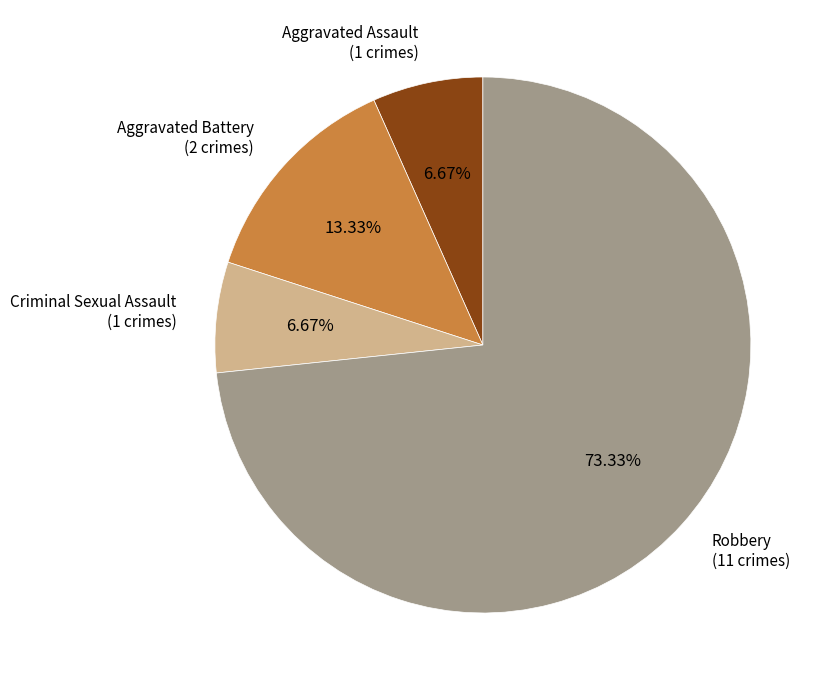

Is there a majority slice in this chart?

Yes